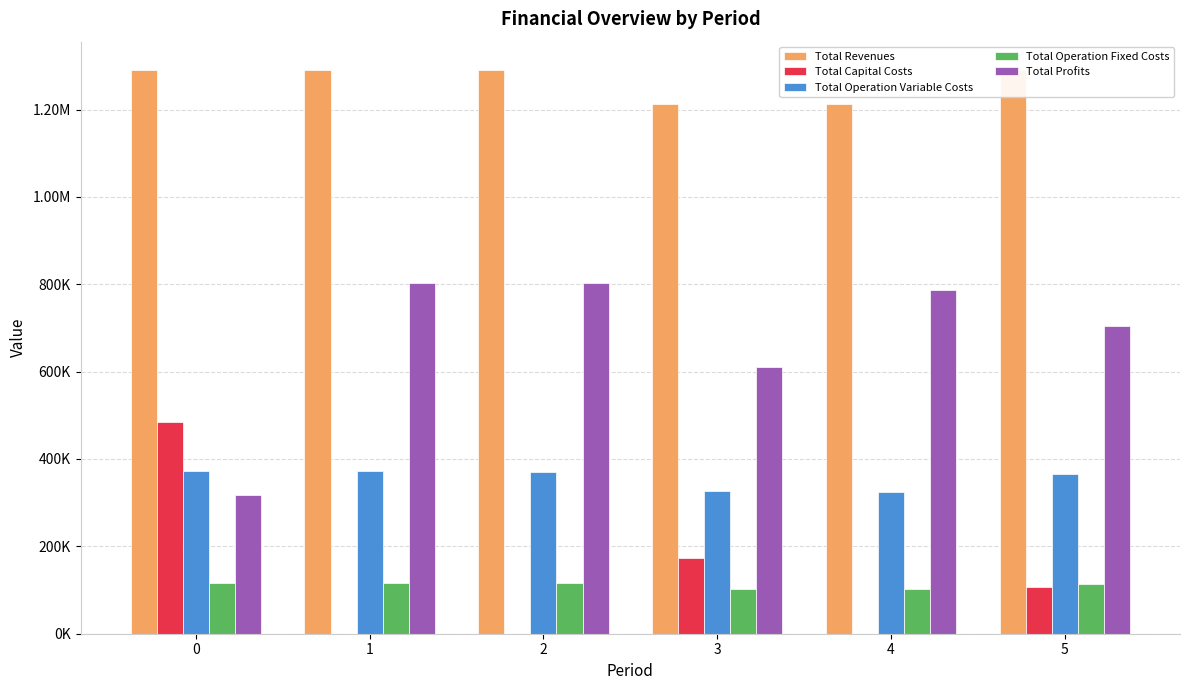

What are all the series names shown in the legend?

Total Revenues, Total Capital Costs, Total Operation Variable Costs, Total Operation Fixed Costs, Total Profits